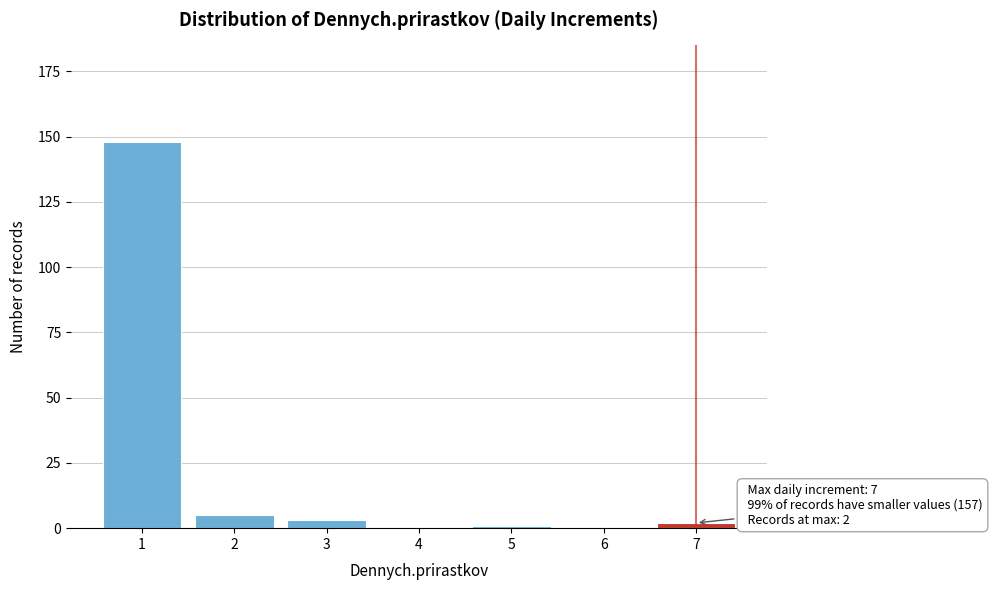

Reading left to right, extract all data points from this chart.

1=148	2=5	3=3	4=0	5=1	6=0	7=2